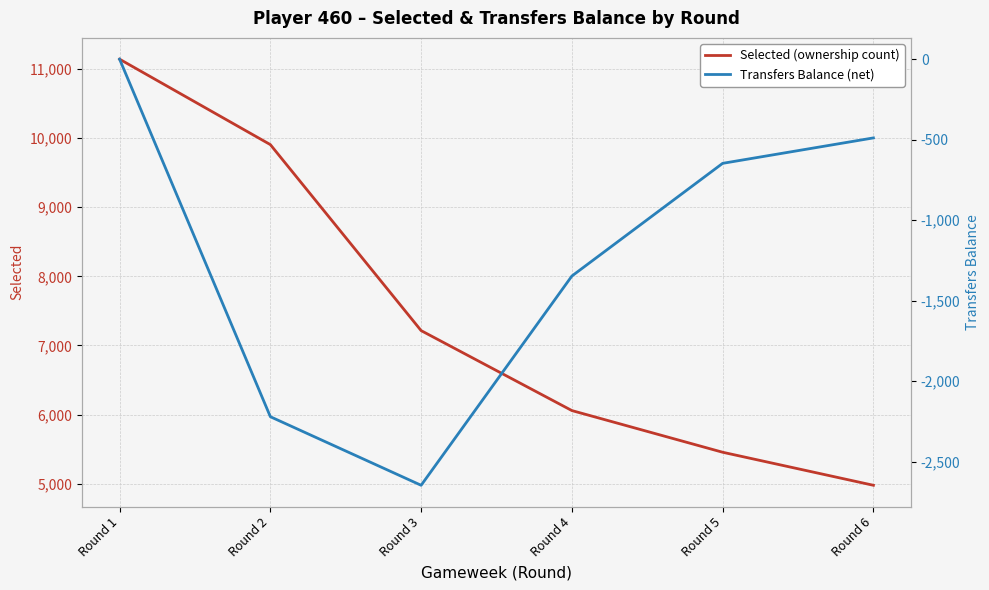

Reading left to right, transcribe all the data shown in this chart.

Selected (ownership count): 11142	9906	7215	6058	5455	4977
Transfers Balance (net): 0	-2221	-2647	-1347	-647	-489